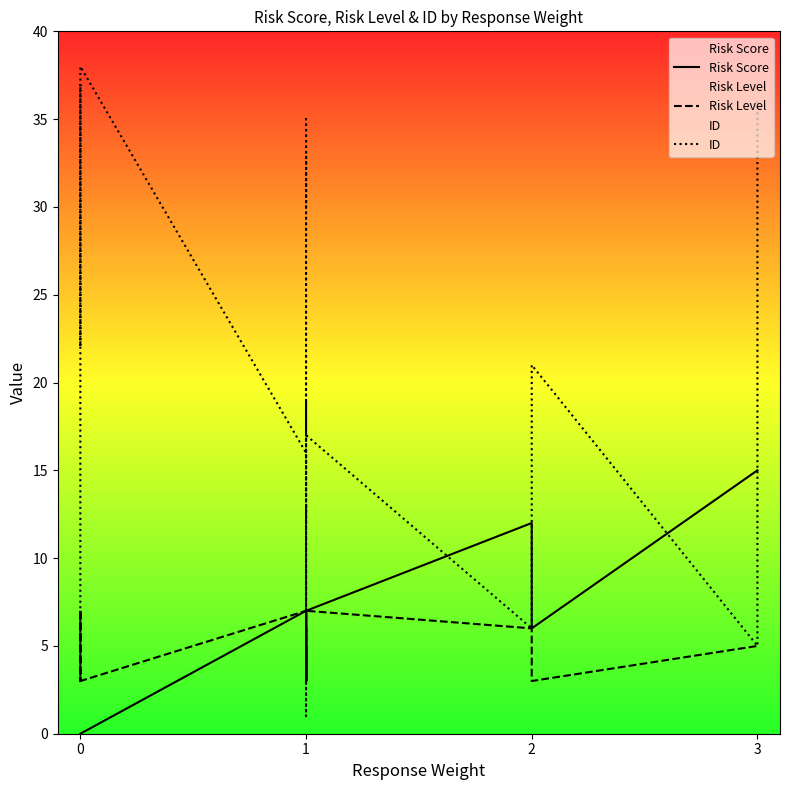

What is the highest value of the ID series?

38